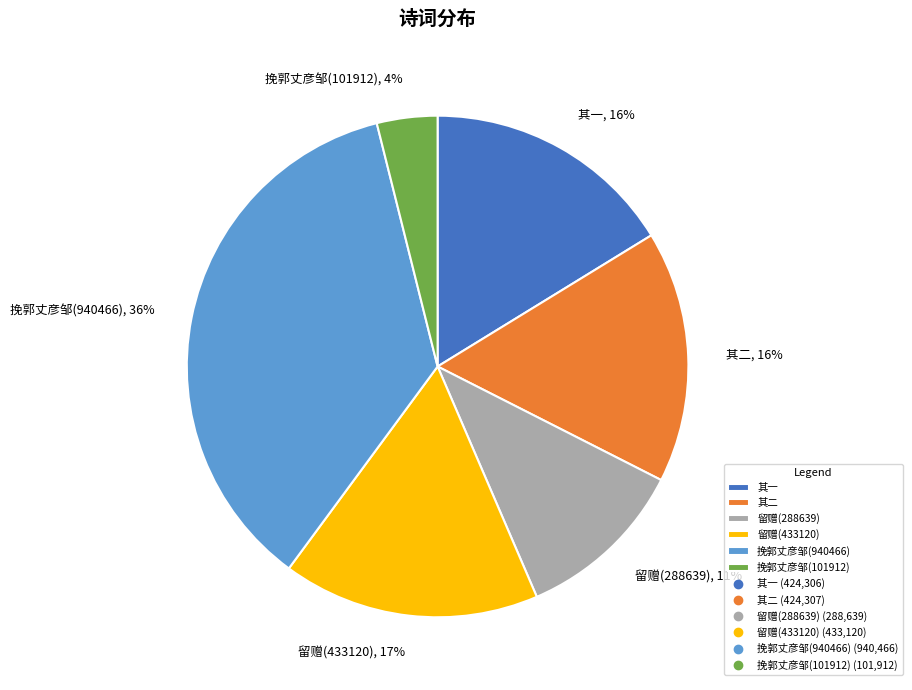

To the nearest percent, what is the average slice percentage?

17%